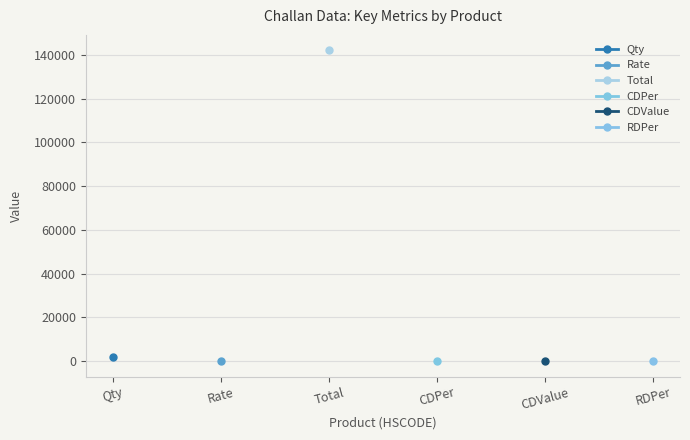

At how many categories does at least one series exceed 50545?

1